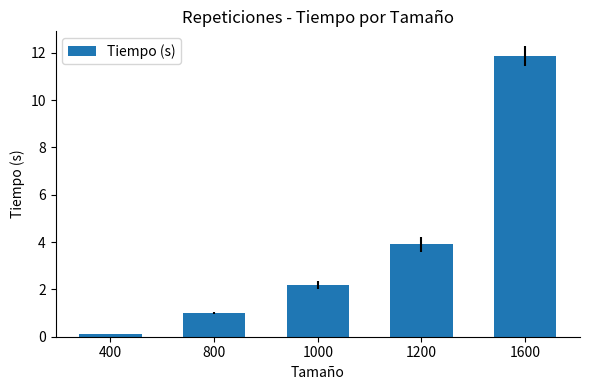

How many bars are there in total?

5